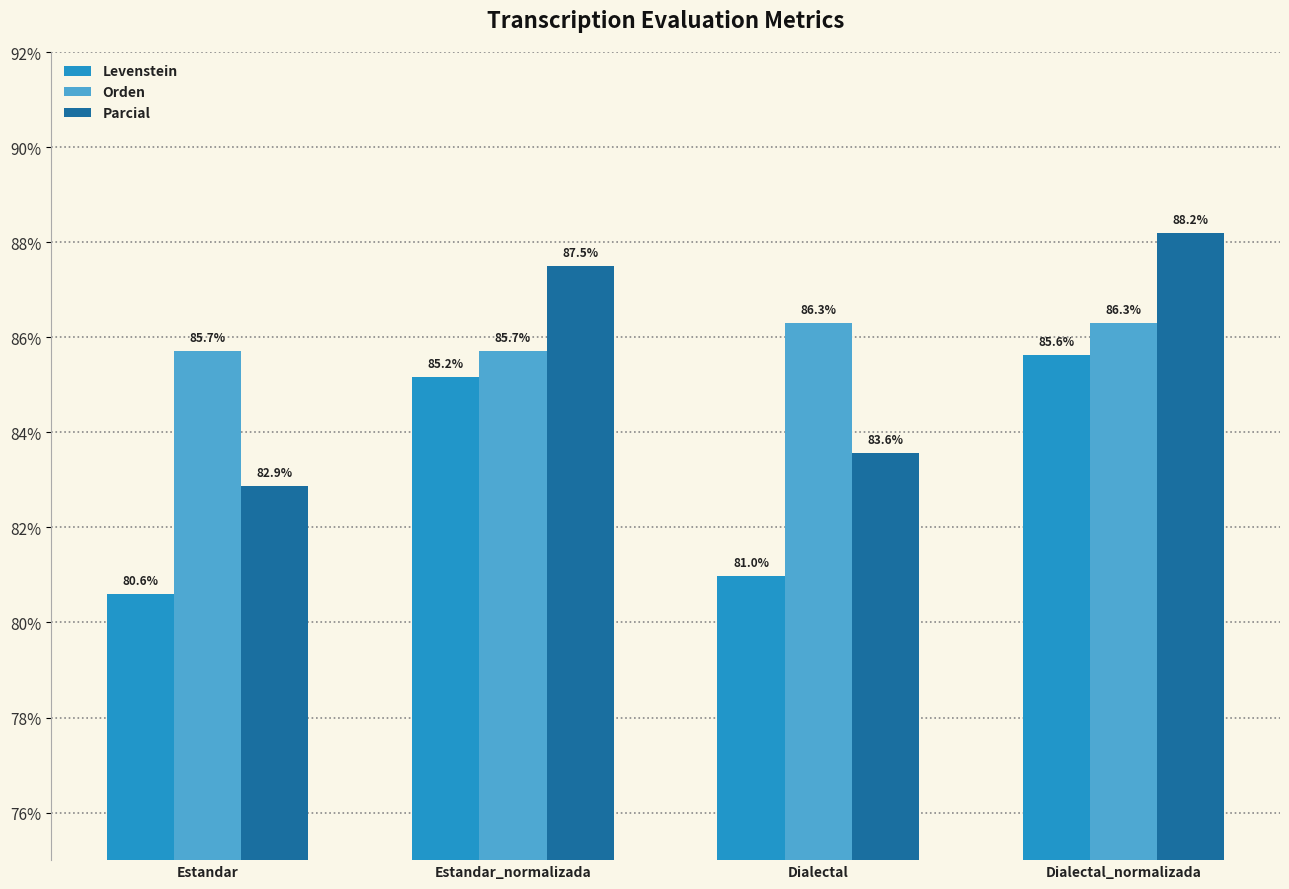

At which category is the sum across all series the highest?

Dialectal_normalizada